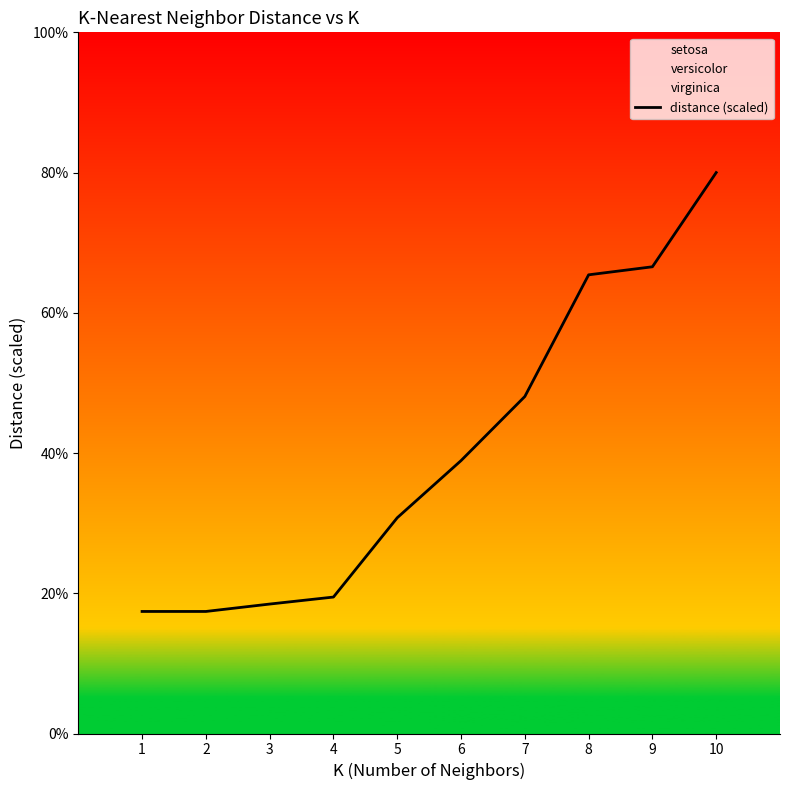

What is the ratio of the value at 1 to the value at 9?

0.3